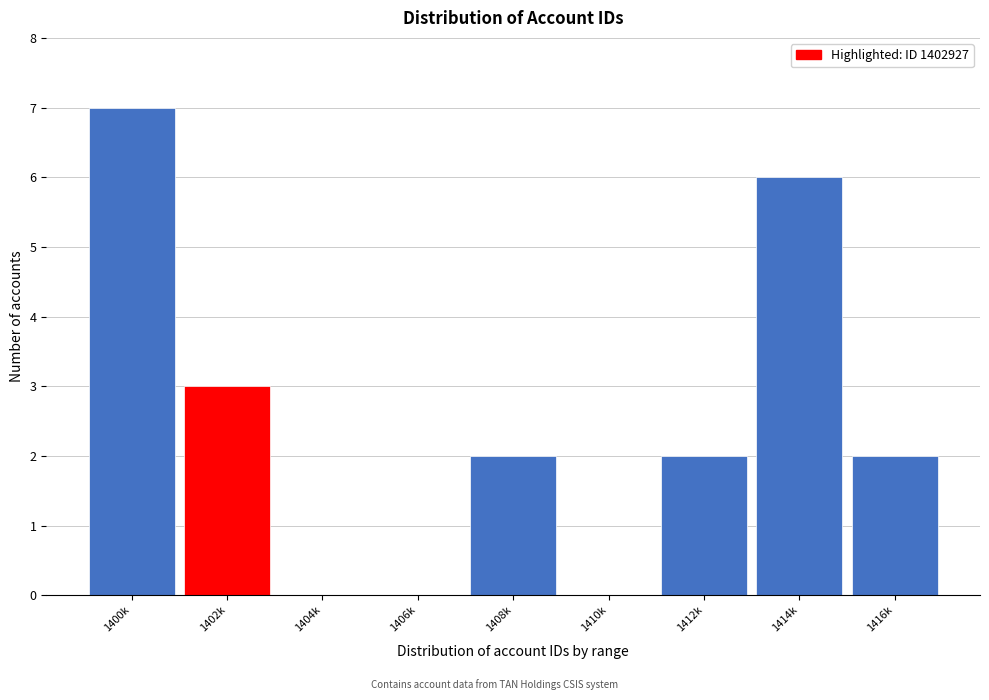

Reading right to left, transcribe all the data shown in this chart.

1416k=2	1414k=6	1412k=2	1410k=0	1408k=2	1406k=0	1404k=0	1402k=3	1400k=7